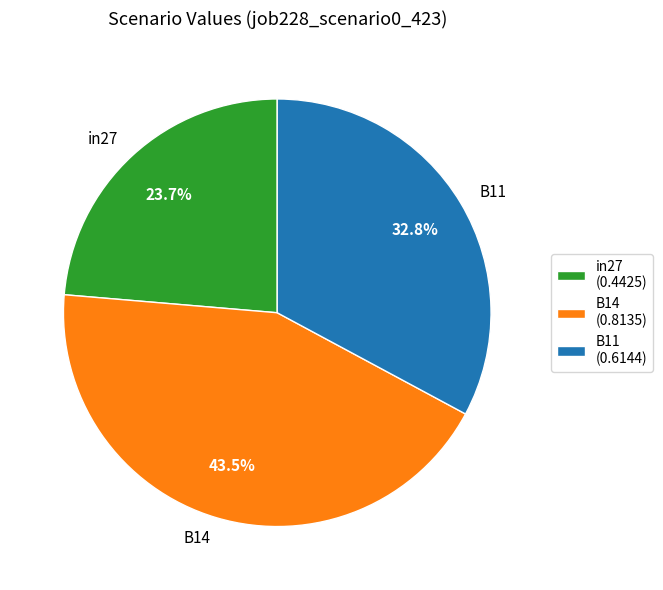

True or false: in27 accounts for 24% of the total.

True